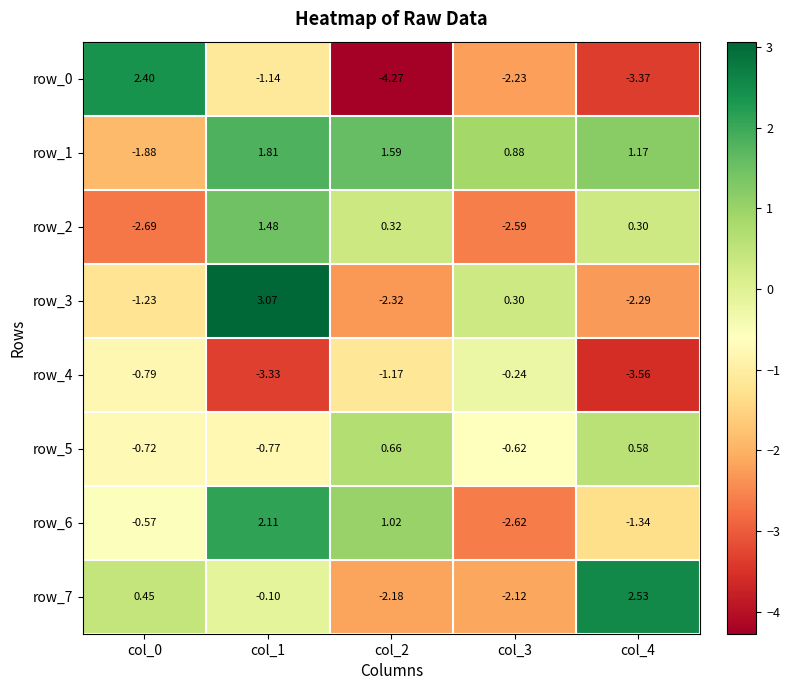

What is the difference between the highest and lowest values at col_4?

6.1